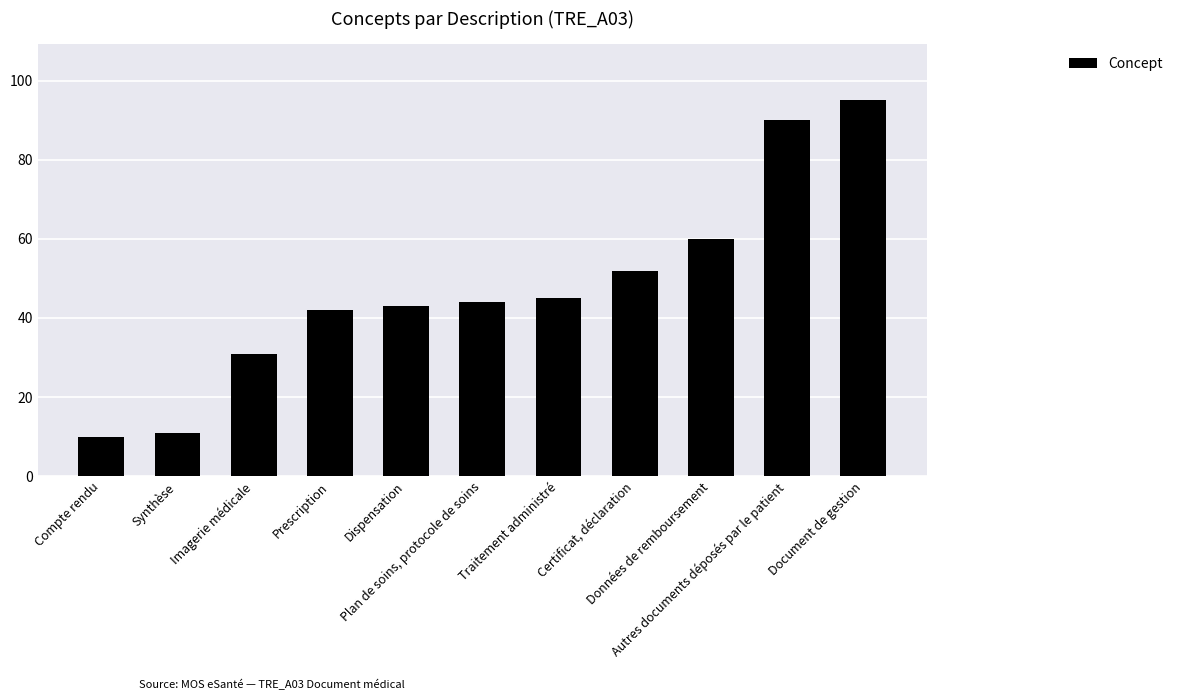

What is the label of the 2nd bar from the right?

Autres documents déposés par le patient